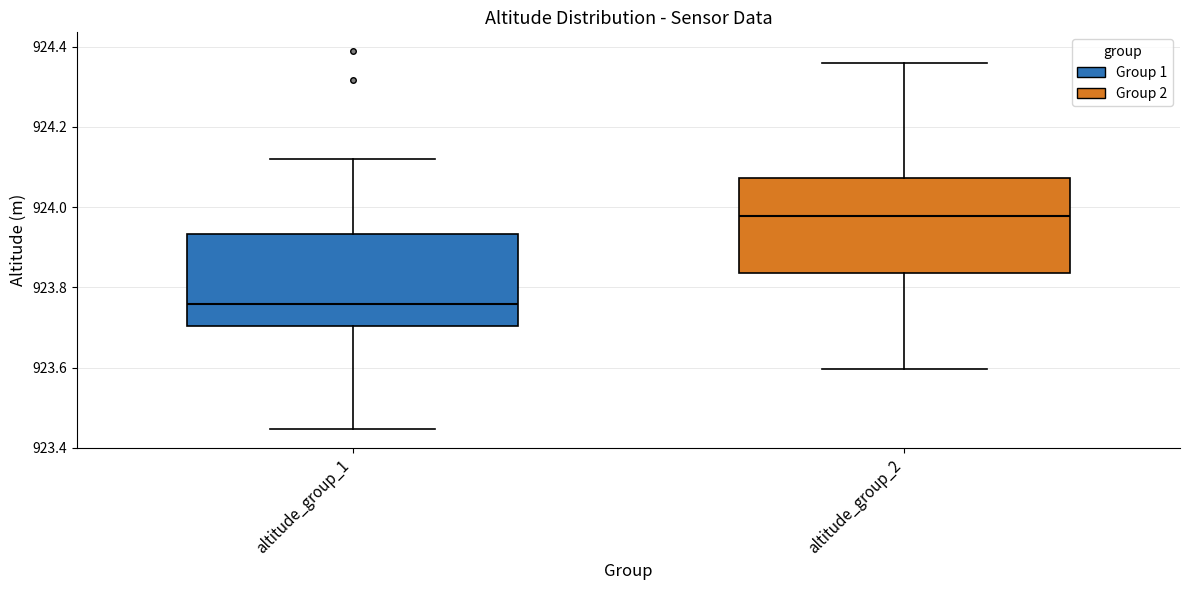

Where is the lower edge of the box for altitude_group_1 on the y-axis? The values are not printed on the chart, so give them approximately, as read against the axis.

923.70